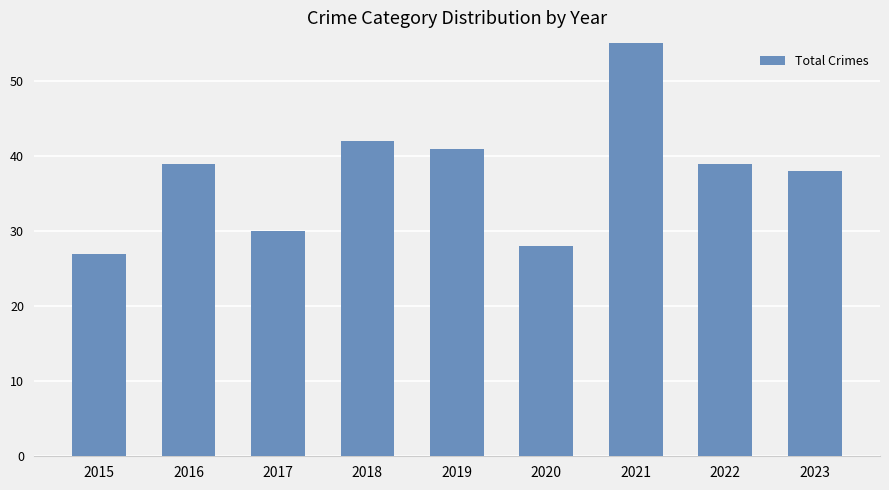

What is the greatest value displayed?

57